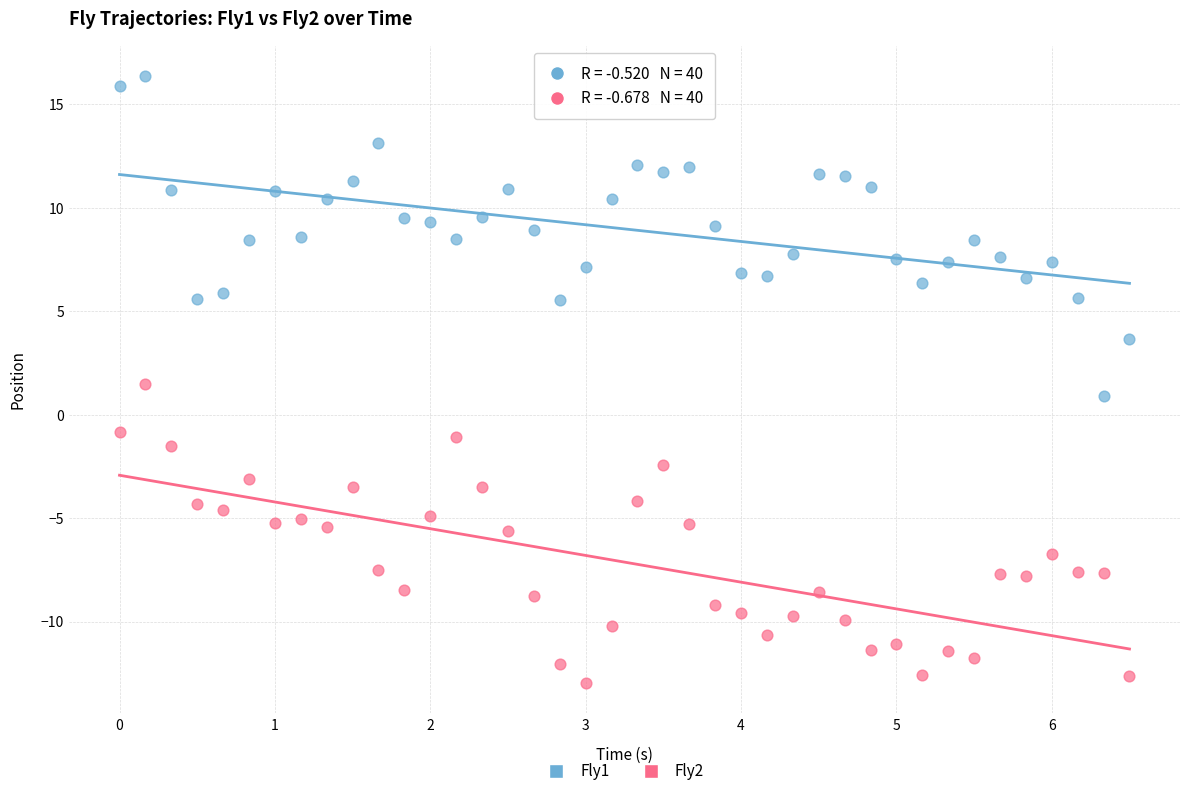

Which series has the widest spread of Y values?

Fly1